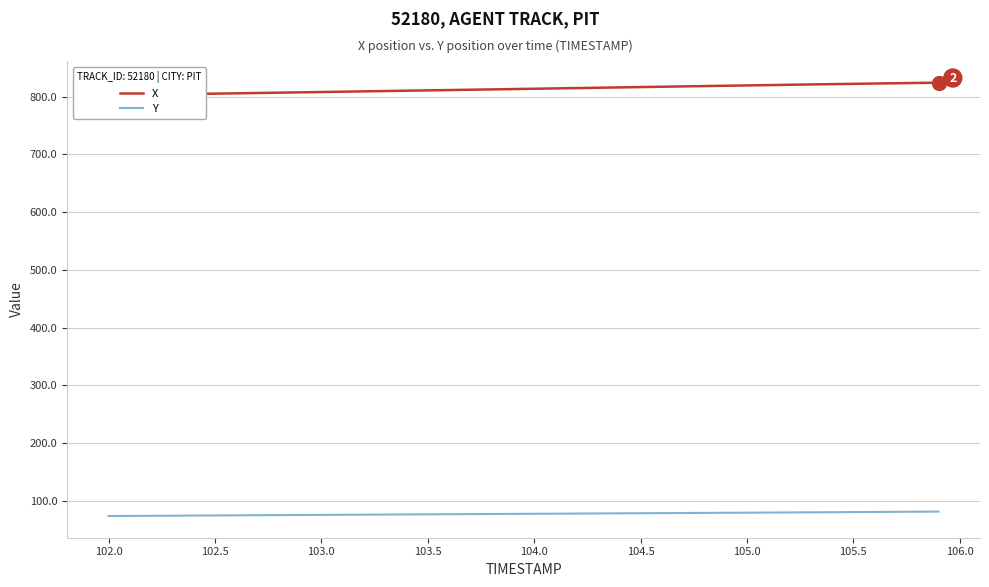

True or false: X and Y intersect in this chart.

False